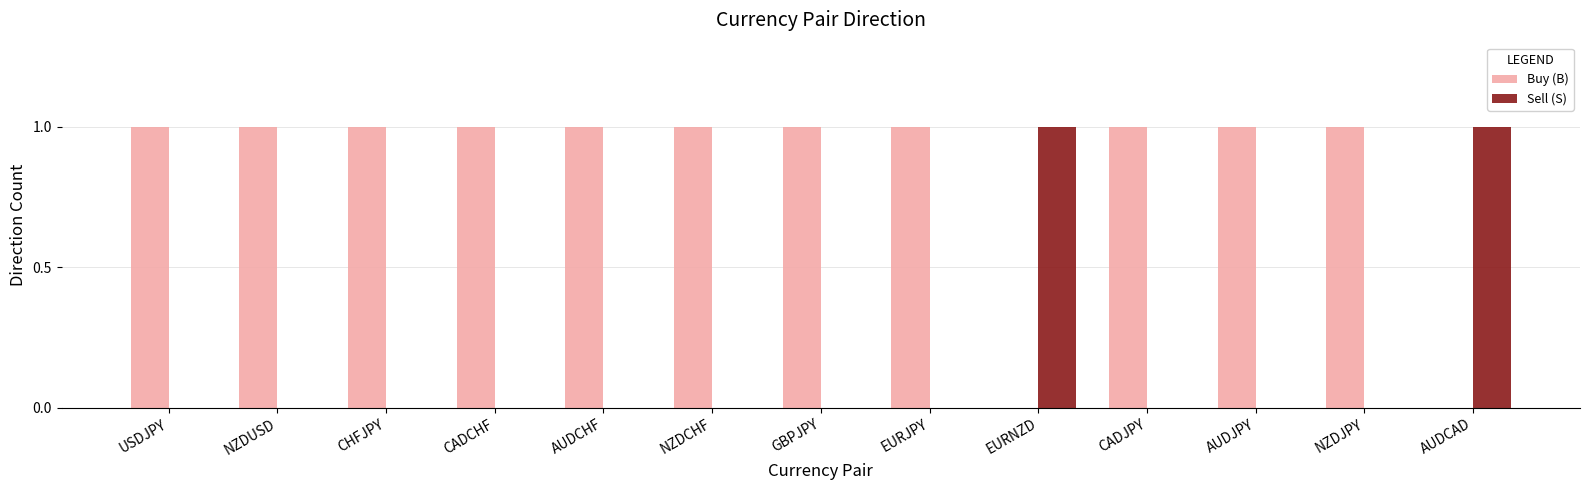

What is the sum of all Buy (B) values?

11